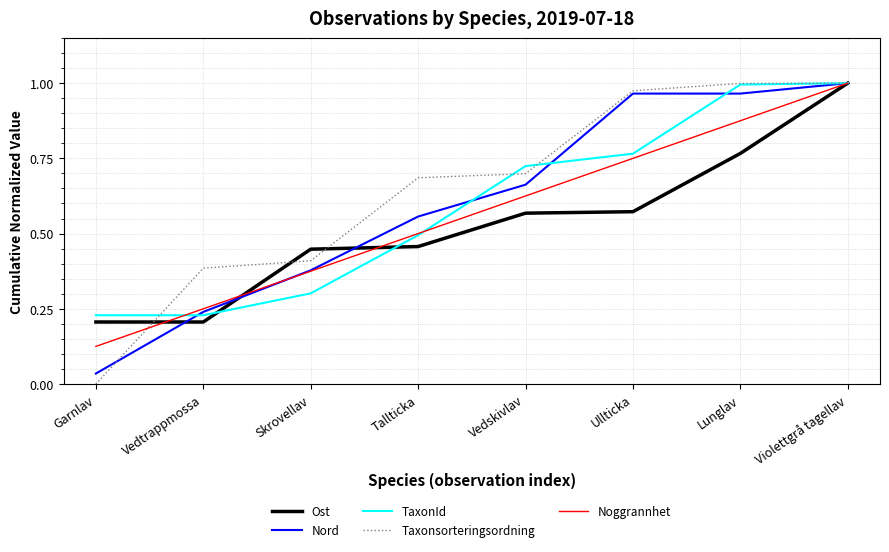

How many lines are shown in the chart?

5